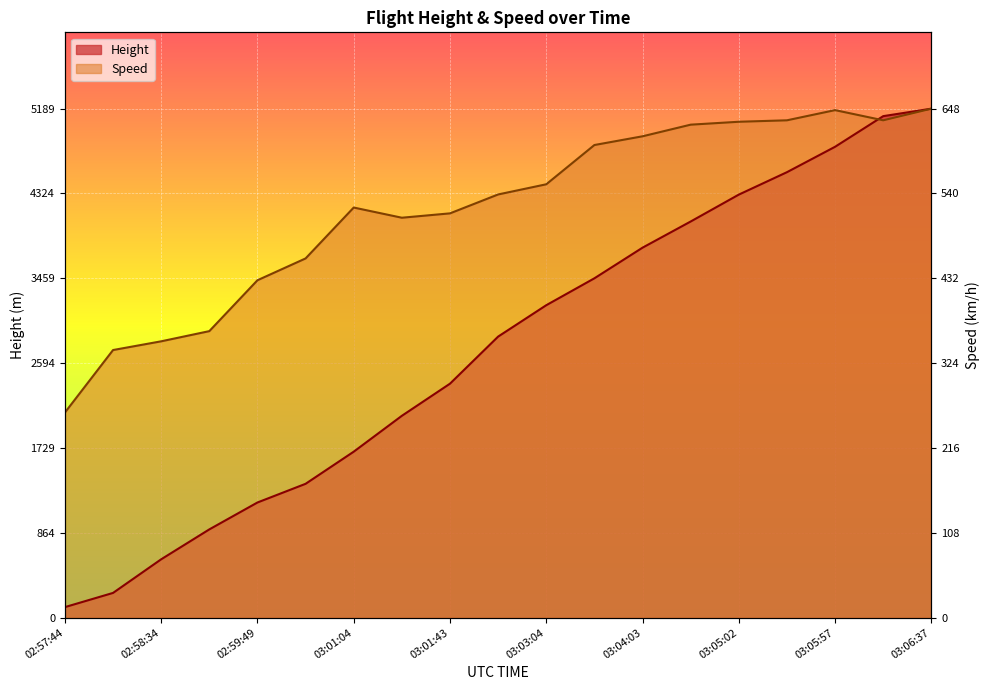

At which label is Height closest to 2647?

03:02:23